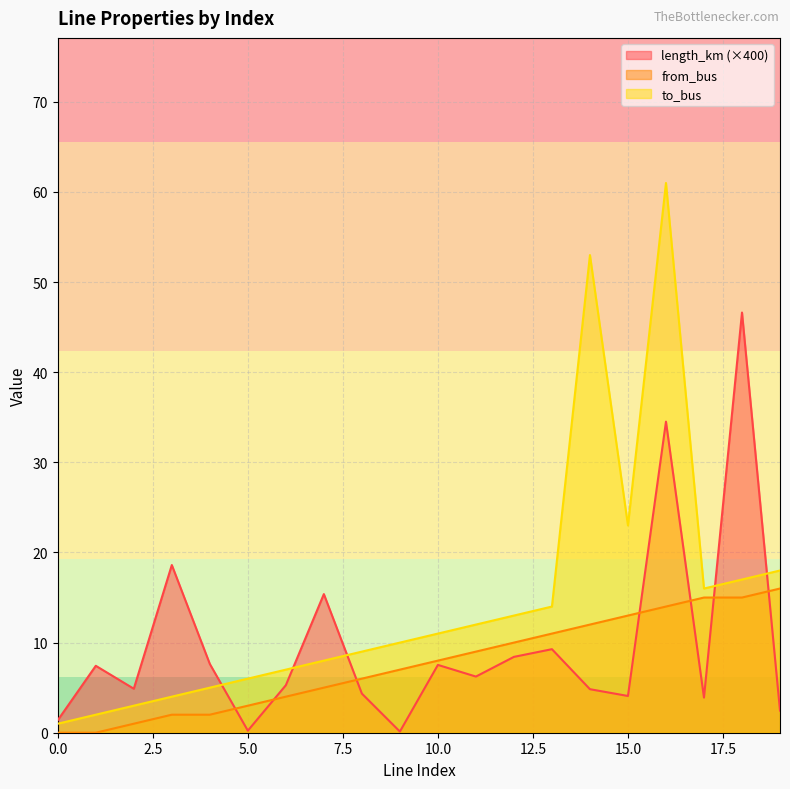

What is the average value of the to_bus series?

14.7